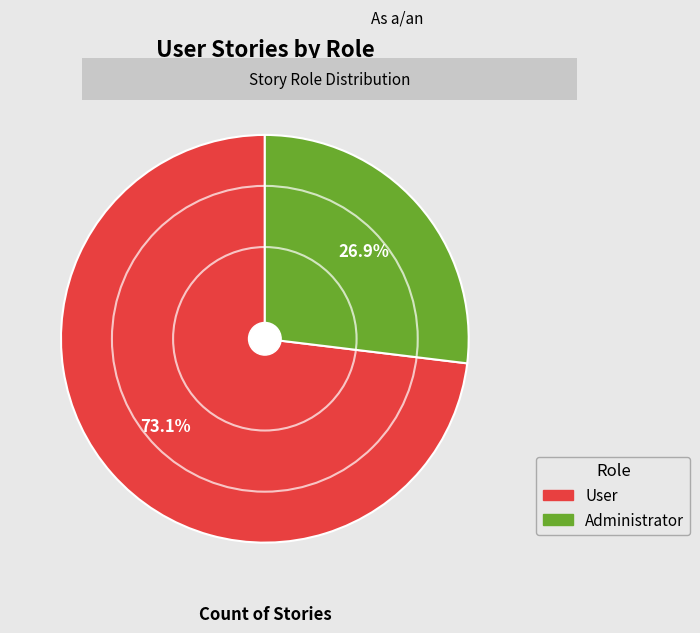

Which has a higher value, Administrator or User?

User